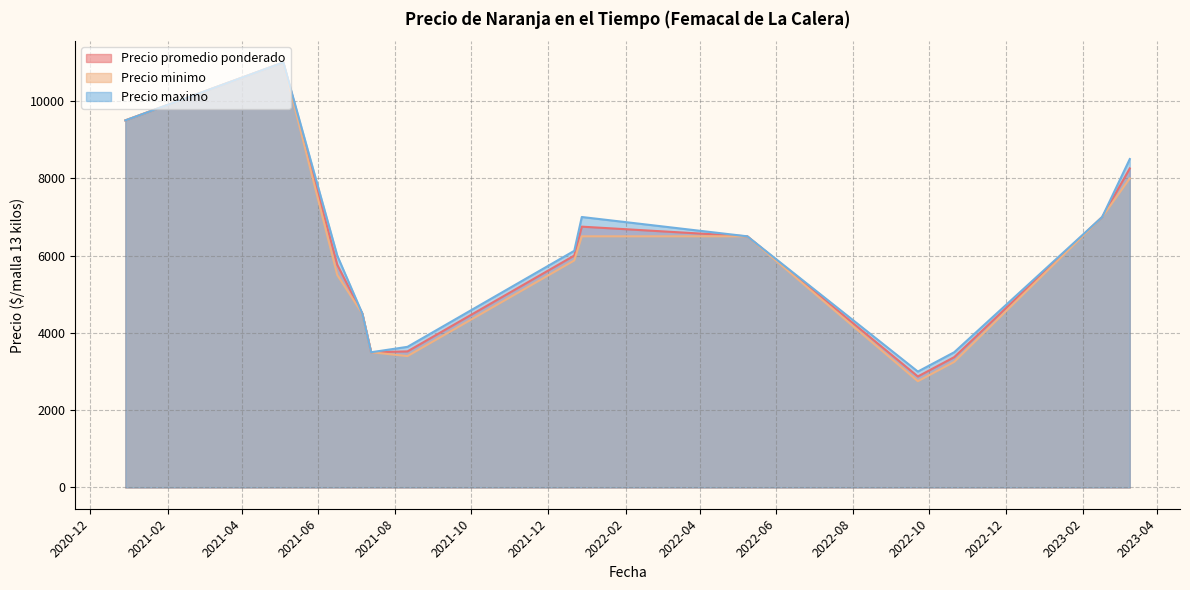

Which series has the largest range (max minus min)?

Precio minimo